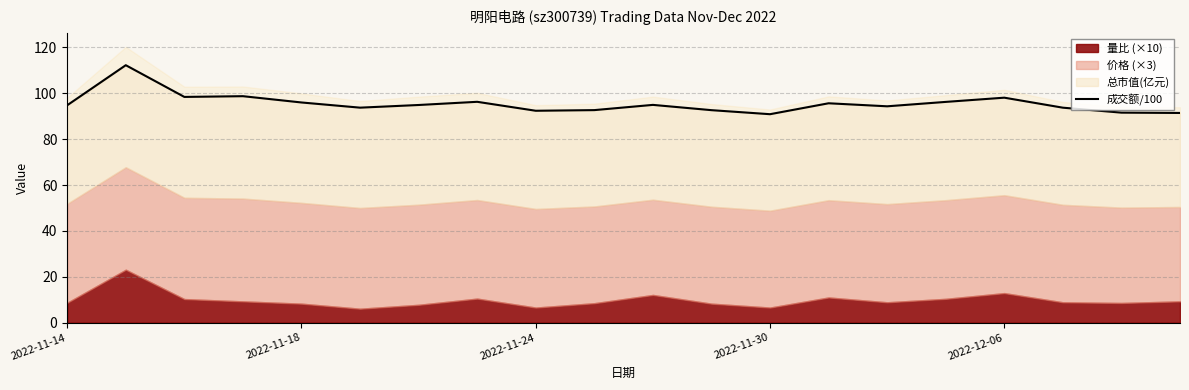

What is the average value?

95.4